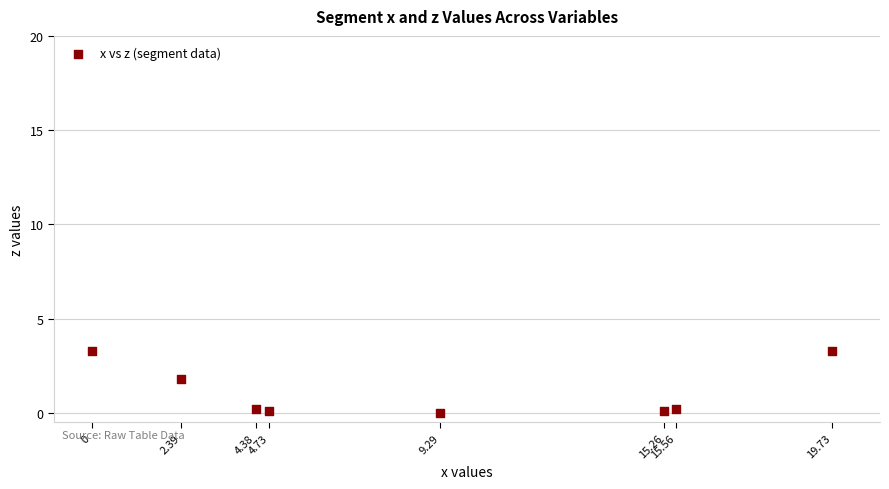

What is the average X value?

8.9